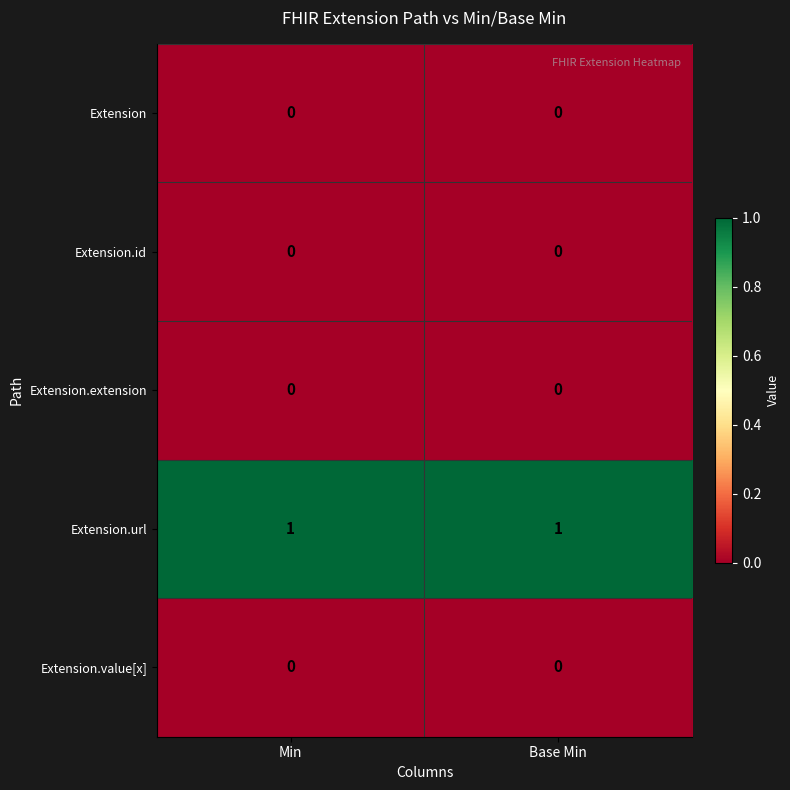

Is the value of Extension.url at Min greater than the value of Extension.id at Min?

Yes